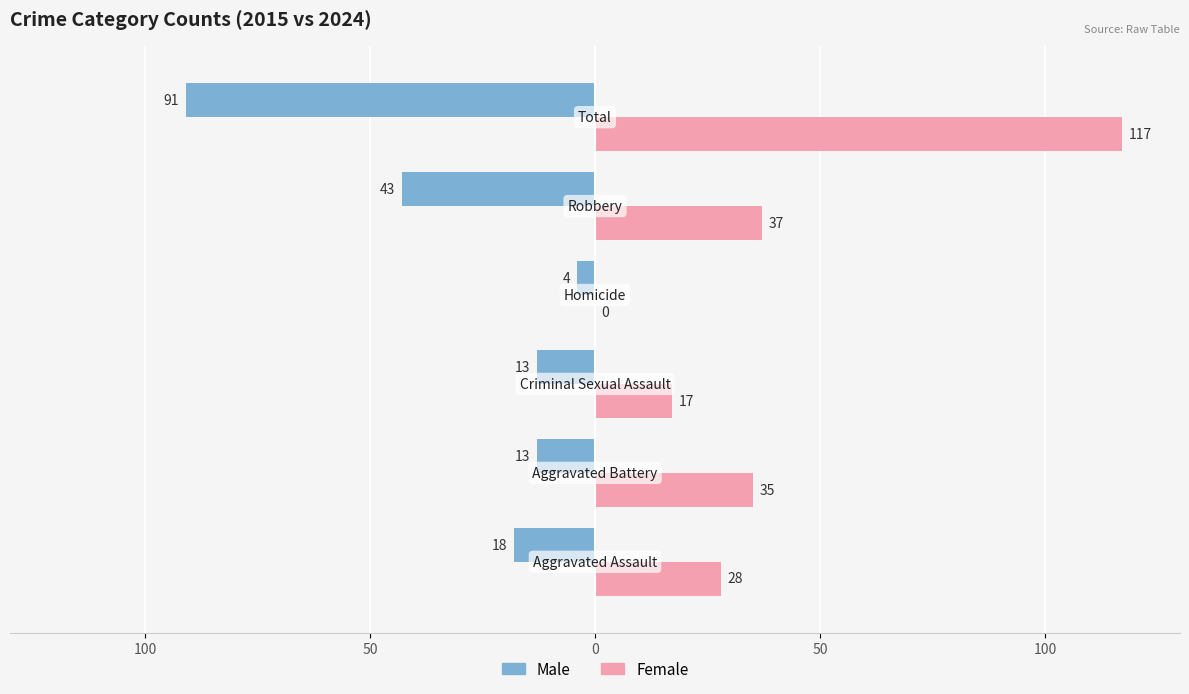

Which series has the largest range (max minus min)?

Female